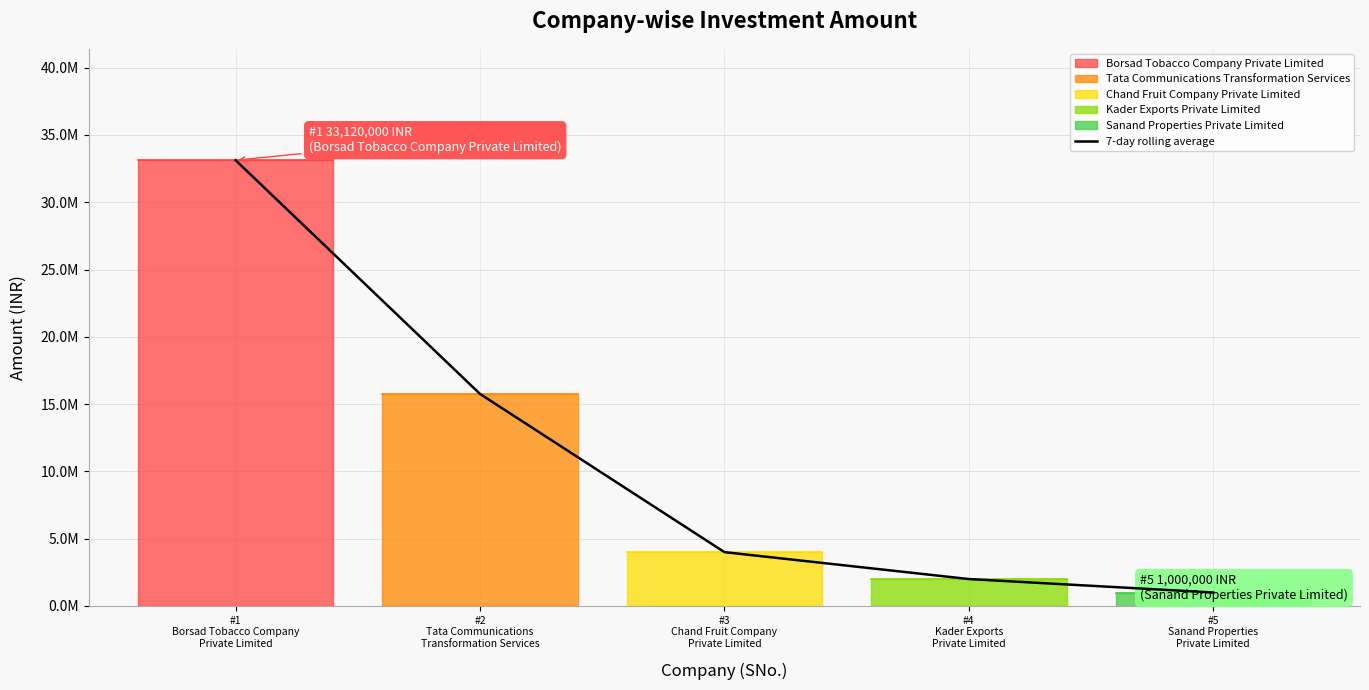

List the labels in order of value, smallest first.

#5
Sanand Properties
Private Limited, #4
Kader Exports
Private Limited, #3
Chand Fruit Company
Private Limited, #2
Tata Communications
Transformation Services, #1
Borsad Tobacco Company
Private Limited